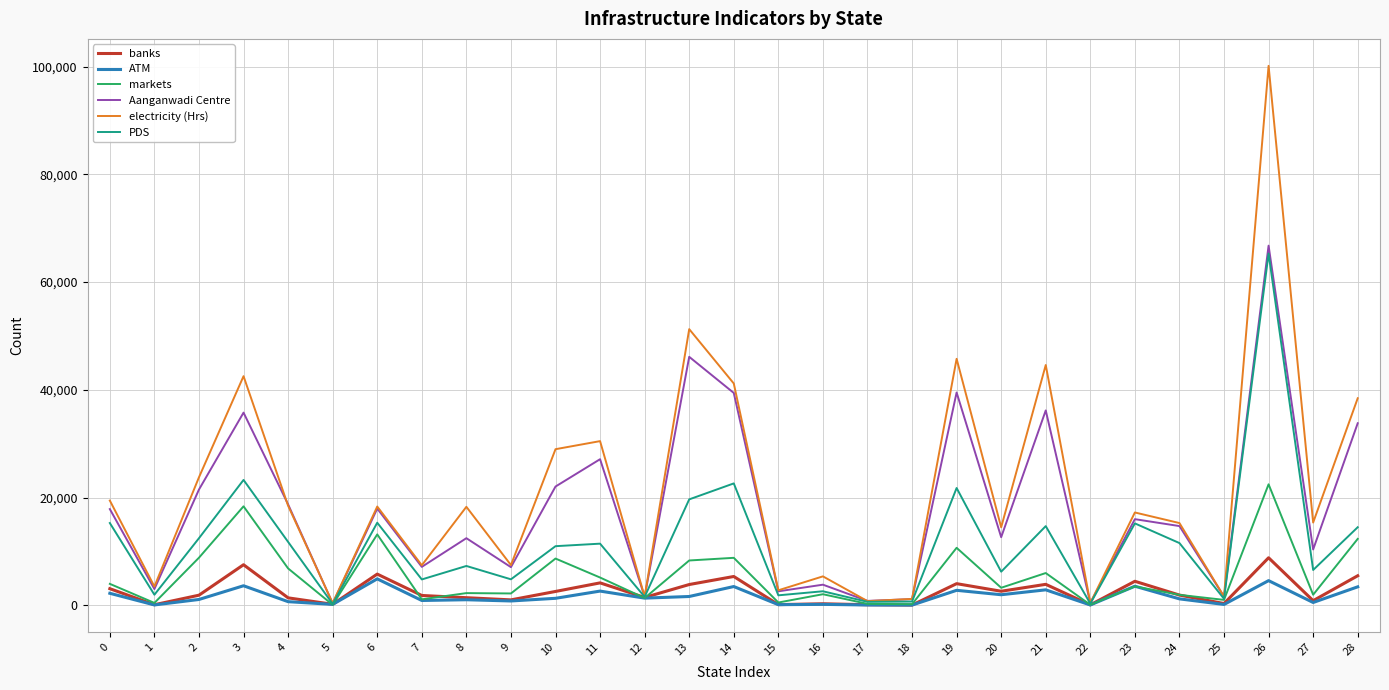

What is the spread (max minus min) of values at 20?

12525